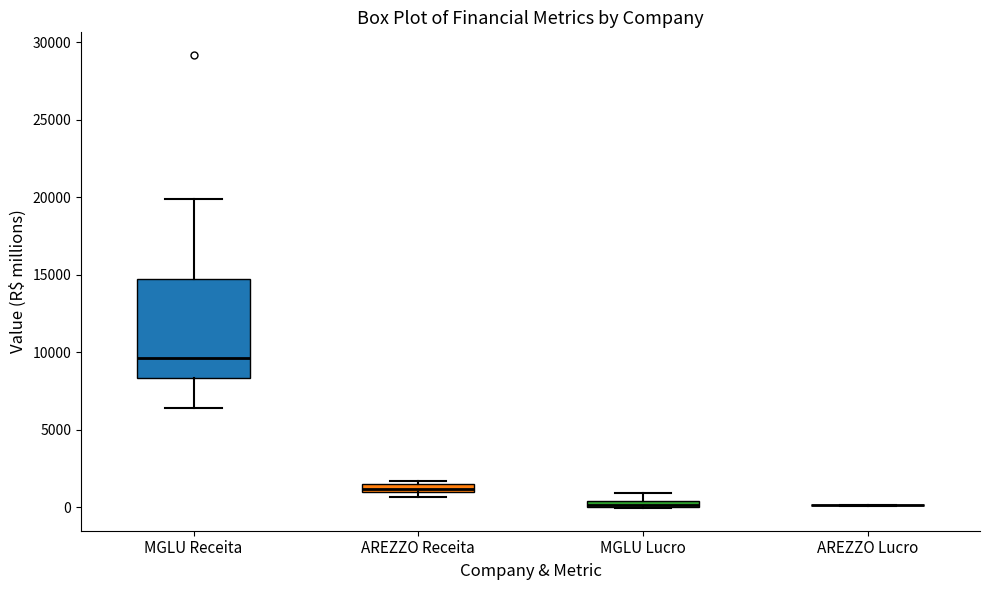

Where does the median line of the box for MGLU Receita sit on the y-axis? The values are not printed on the chart, so give them approximately, as read against the axis.

9500